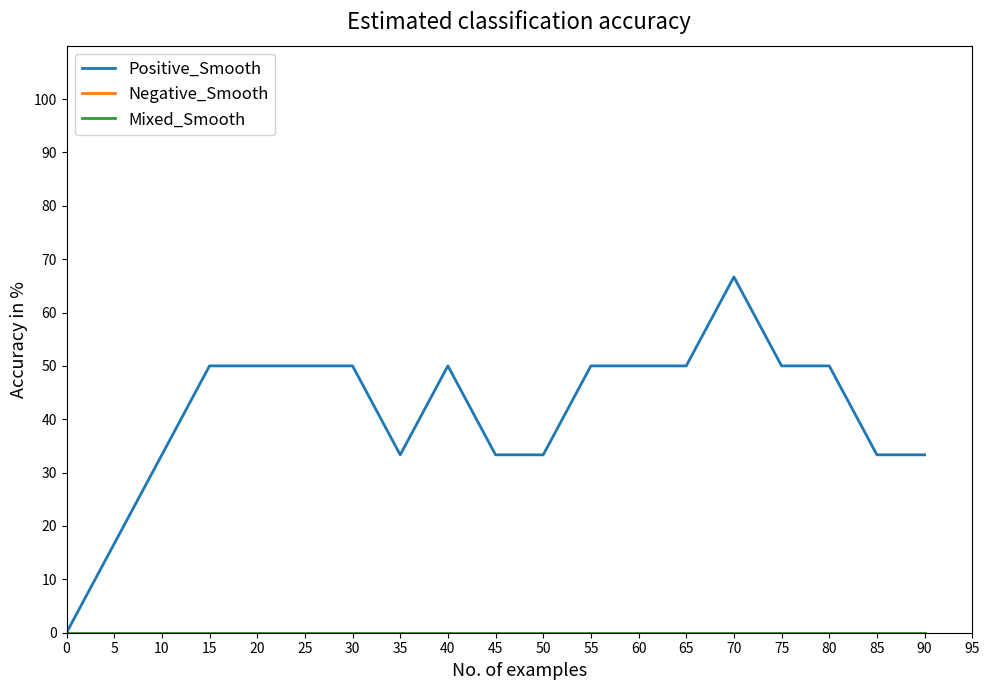

Does the chart have visible grid lines?

No